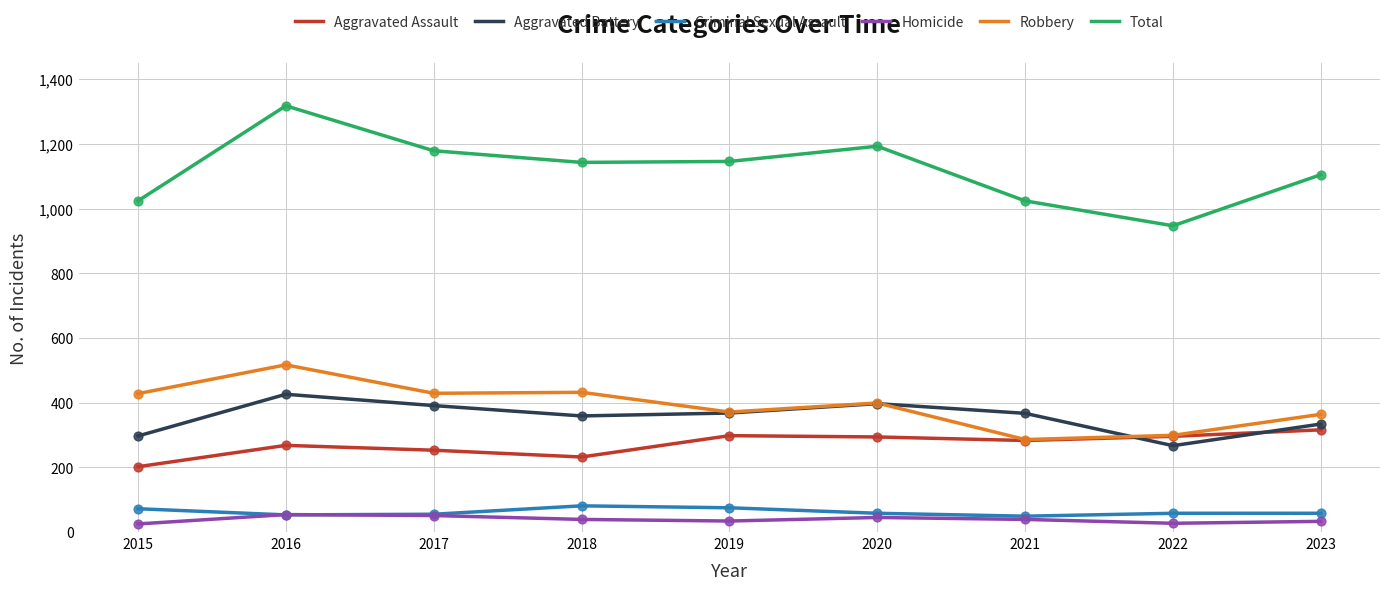

What is the difference between the highest and lowest values at 2018?

1104